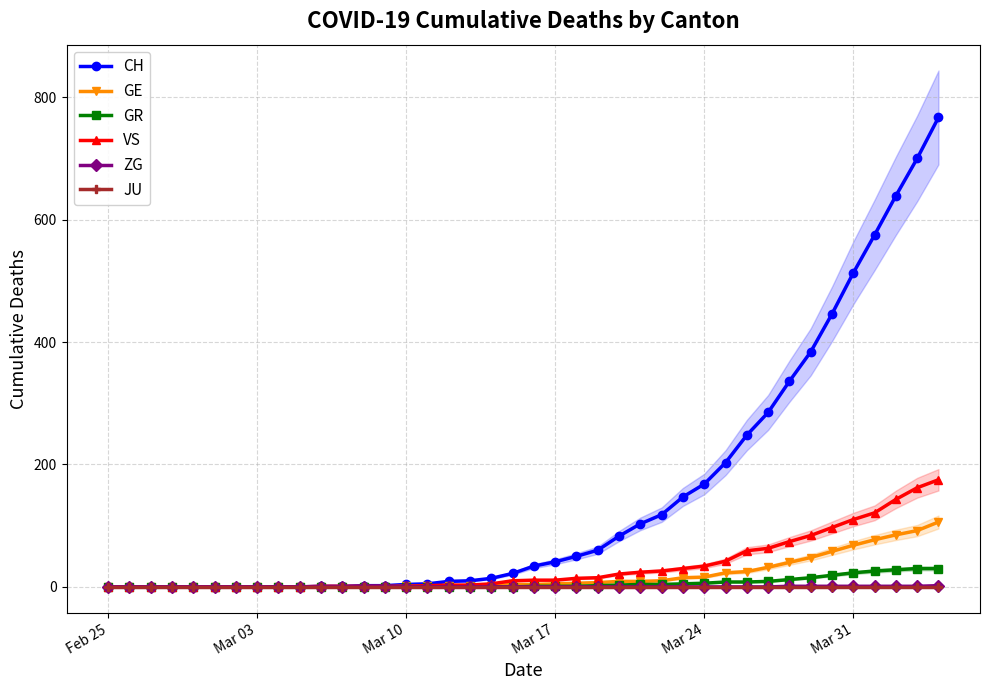

True or false: JU and VS intersect in this chart.

False